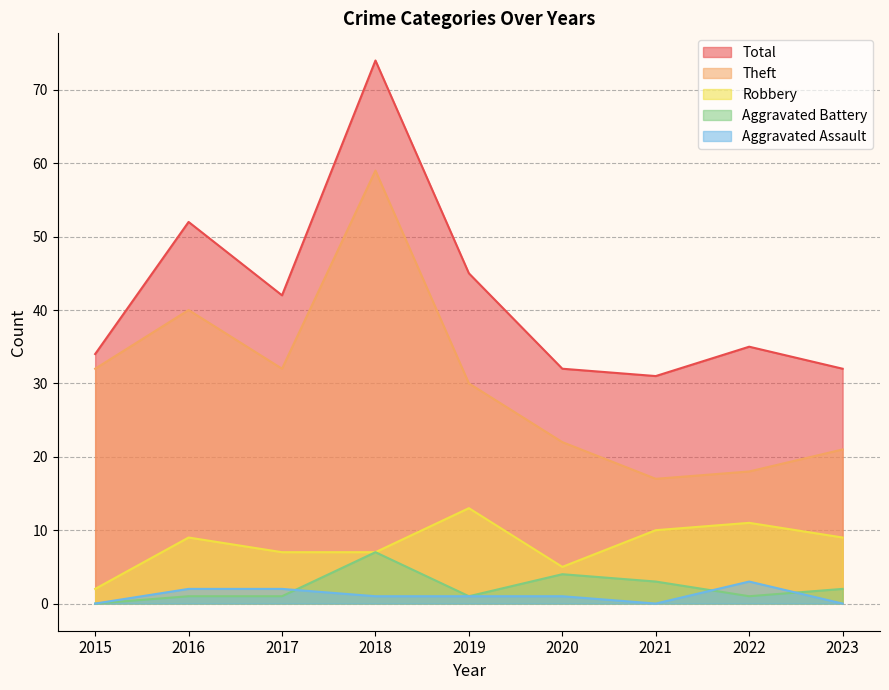

Reading right to left, list all the values displayed in this chart.

Robbery: 2023=9	2022=11	2021=10	2020=5	2019=13	2018=7	2017=7	2016=9	2015=2
Theft: 2023=21	2022=18	2021=17	2020=22	2019=30	2018=59	2017=32	2016=40	2015=32
Aggravated Battery: 2023=2	2022=1	2021=3	2020=4	2019=1	2018=7	2017=1	2016=1	2015=0
Aggravated Assault: 2023=0	2022=3	2021=0	2020=1	2019=1	2018=1	2017=2	2016=2	2015=0
Total: 2023=32	2022=35	2021=31	2020=32	2019=45	2018=74	2017=42	2016=52	2015=34